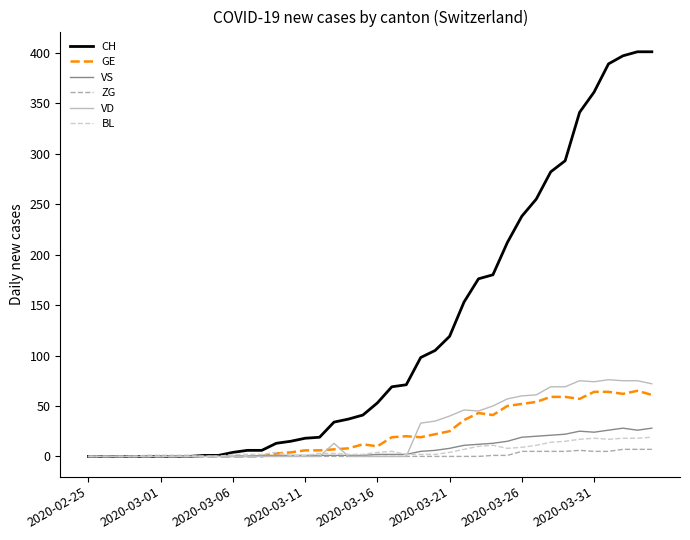

Which series has the largest total across all categories?

CH